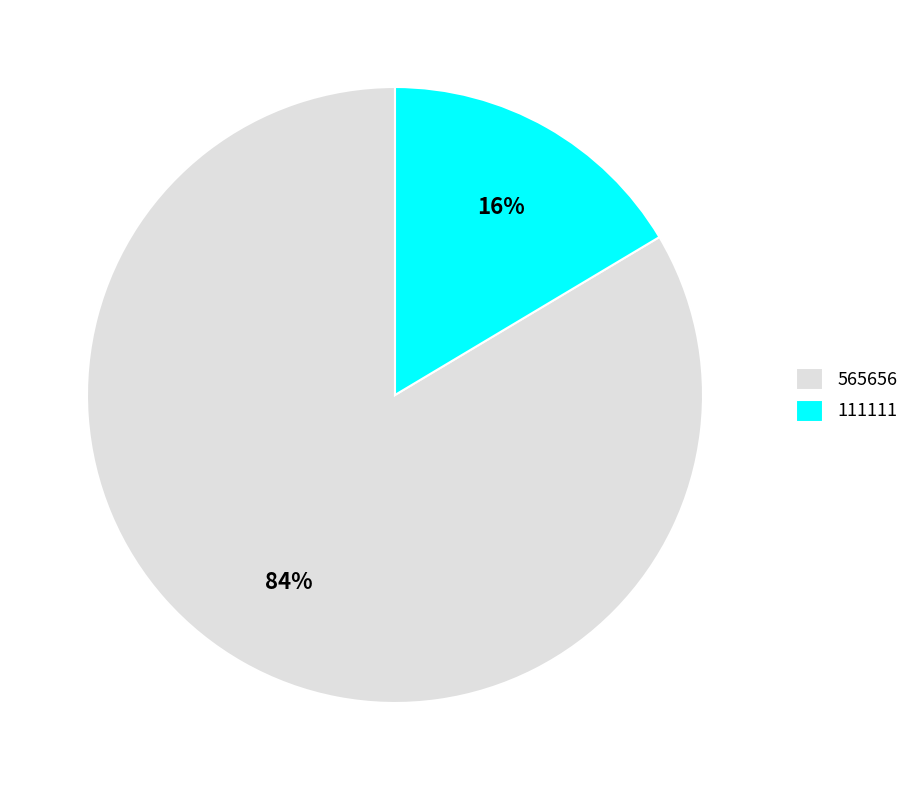

Which has a higher value, 111111 or 565656?

565656